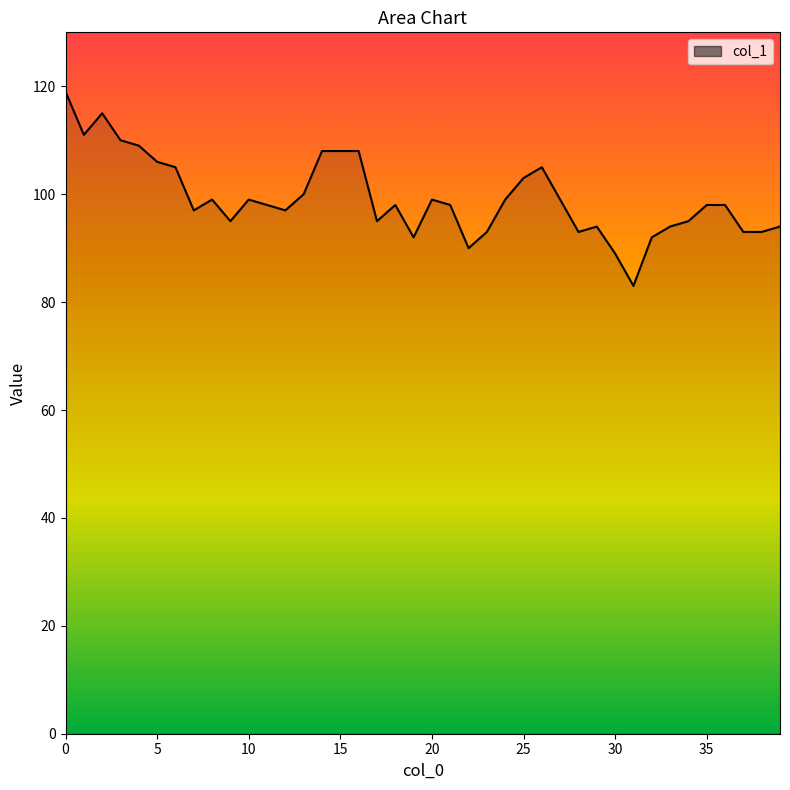

True or false: the data shows 179 at 14.

False